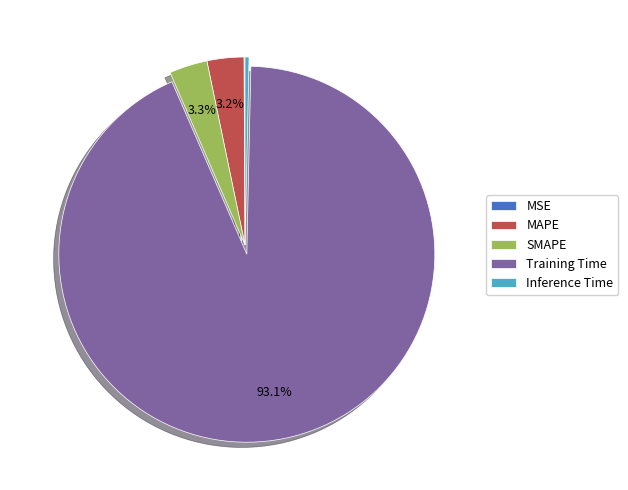

Does MAPE account for over 50% of the chart?

No